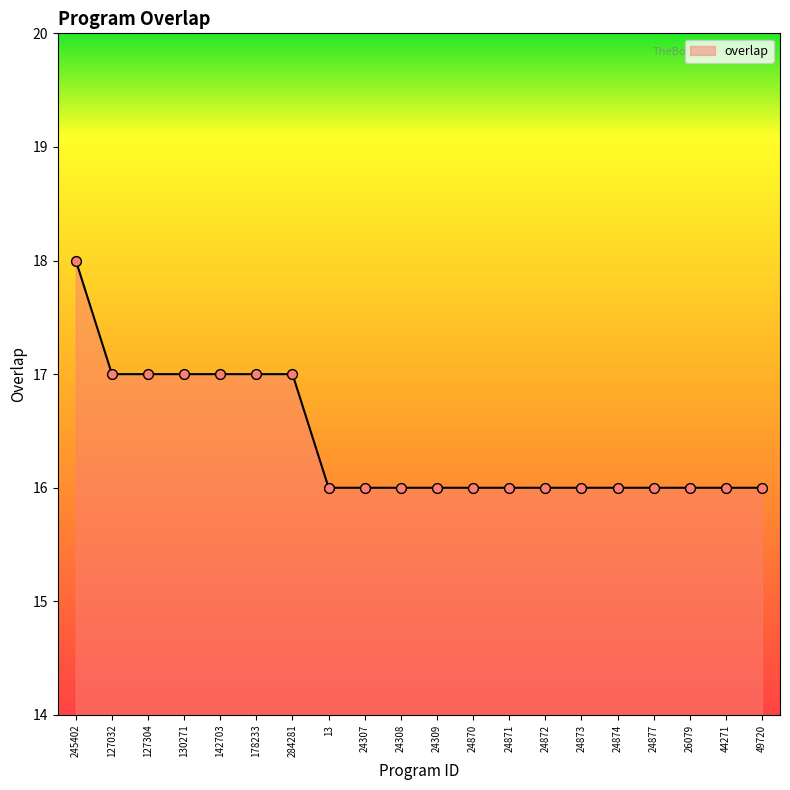

Approximately how many times larger is the value at 24874 compared to 127304?

0.9